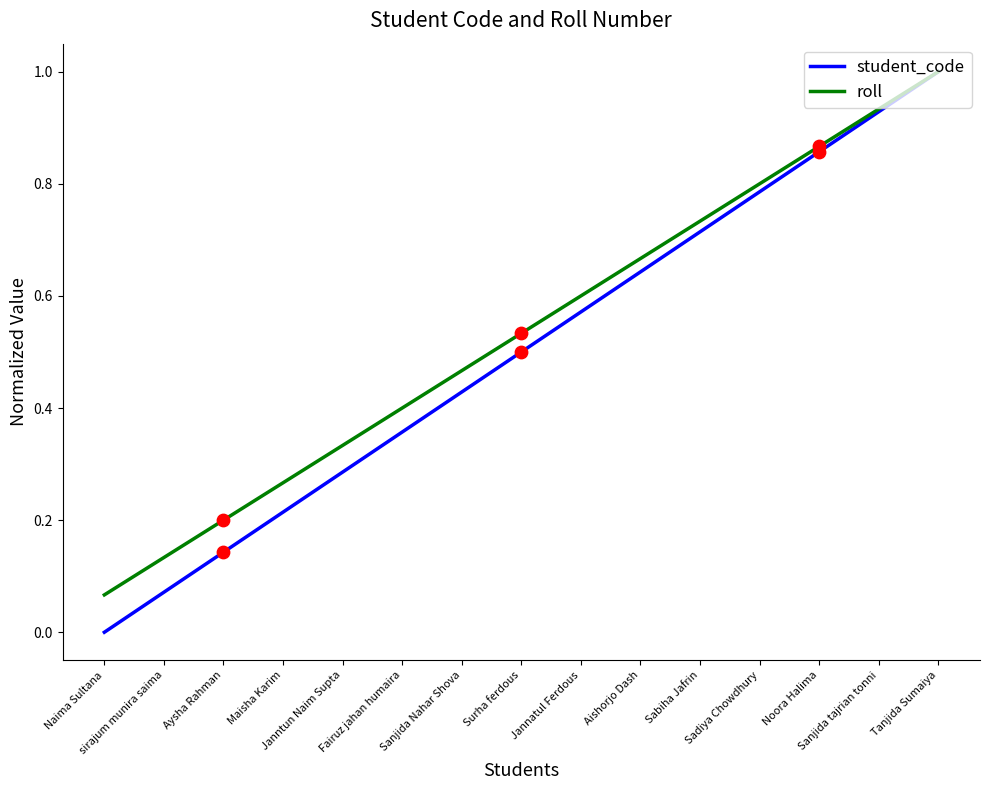

What are all the series names shown in the legend?

student_code, roll